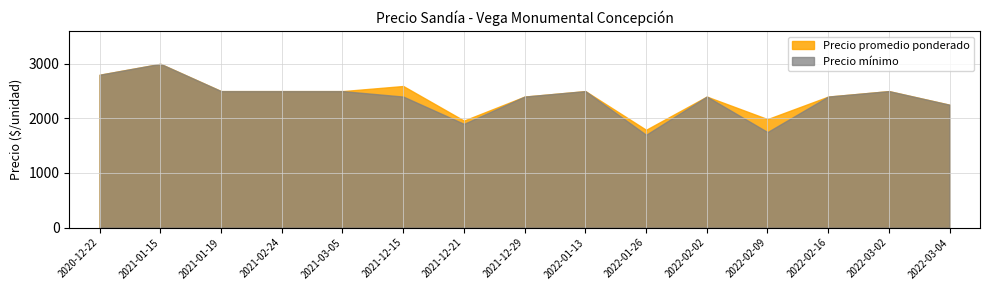

The value of Precio mínimo at 2022-01-26 is 2630.8. True or false?

False